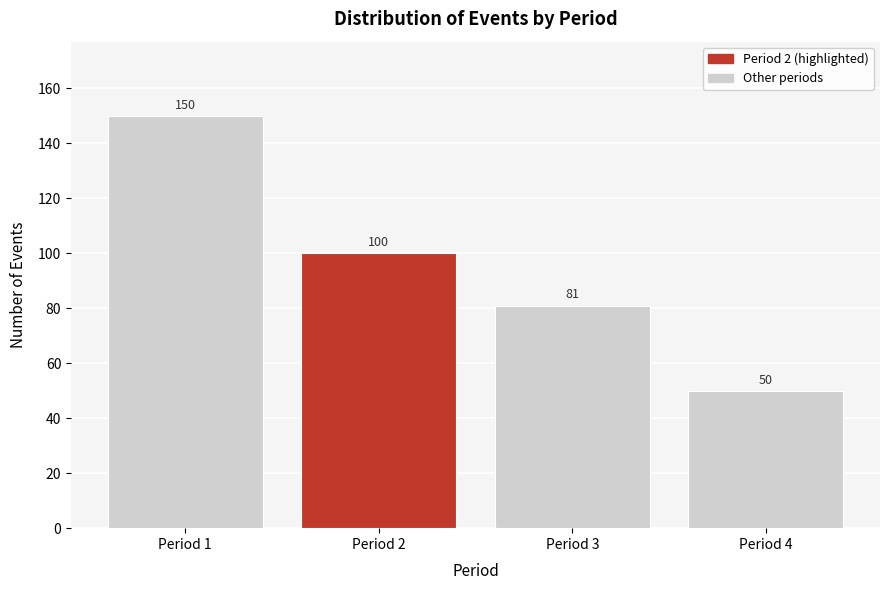

Reading left to right, extract all data points from this chart.

Period 1=150	Period 2=100	Period 3=81	Period 4=50